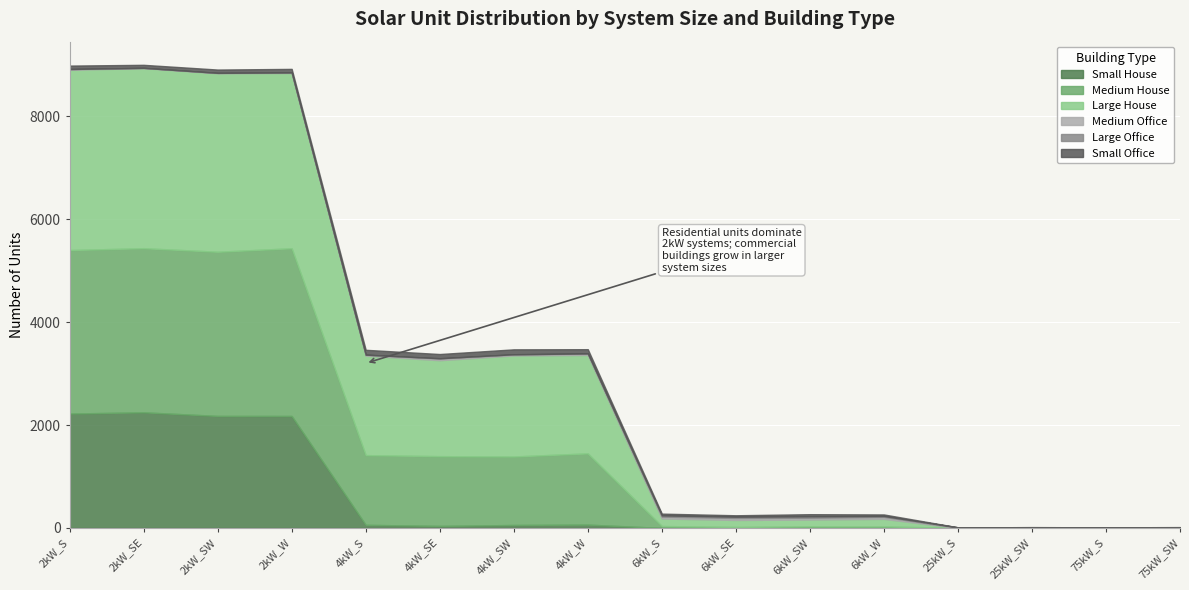

How many values in Medium House are above zero?

12